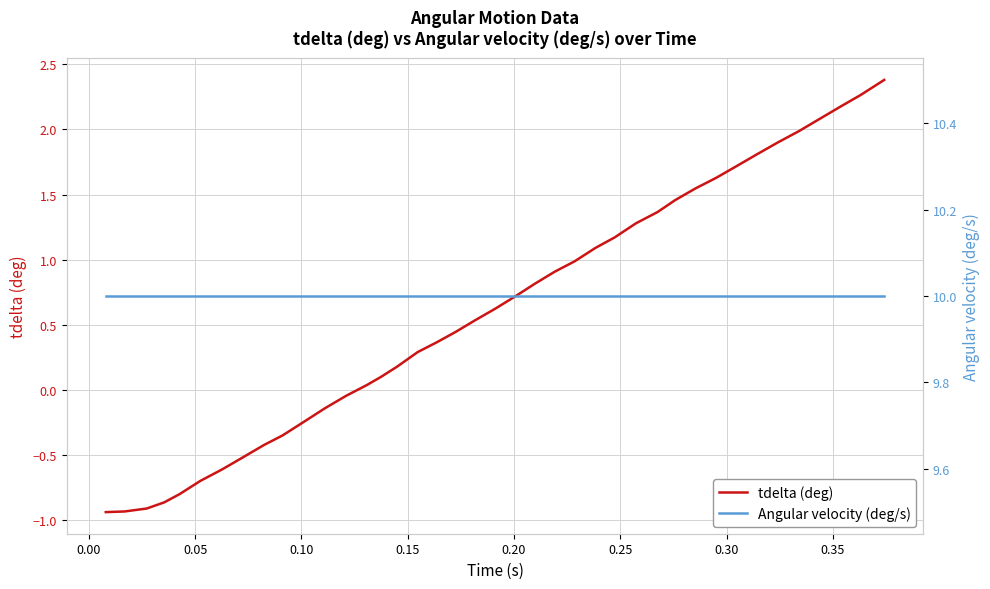

What is the highest value of the tdelta (deg) series?

2.4